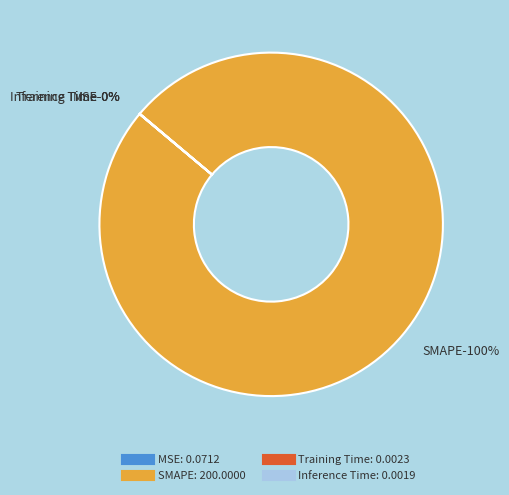

Count the number of slices in the pie.

4